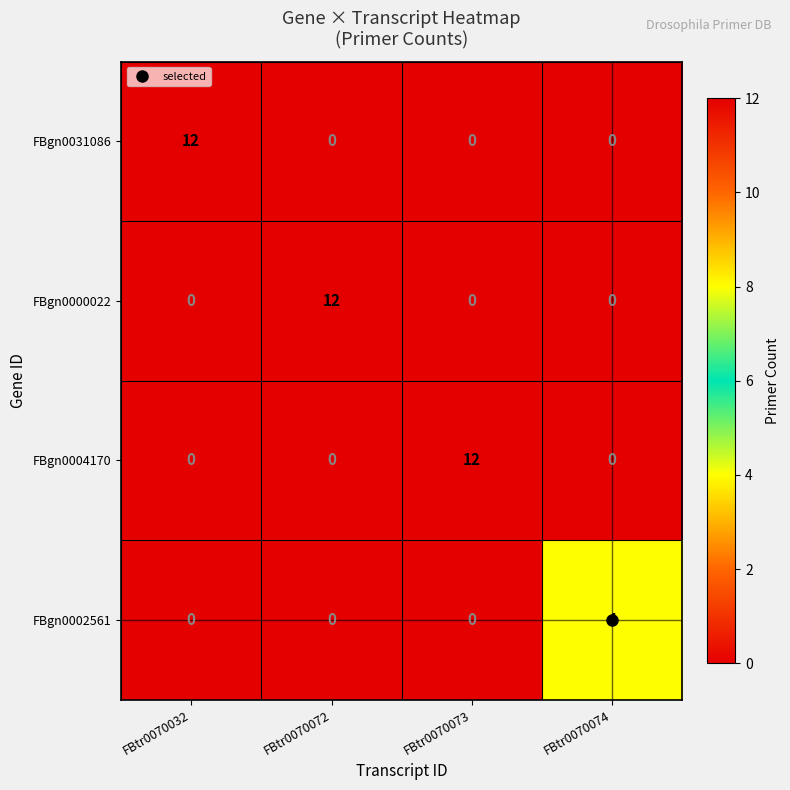

The FBgn0002561 series shows 0 at FBtr0070032. True or false?

True